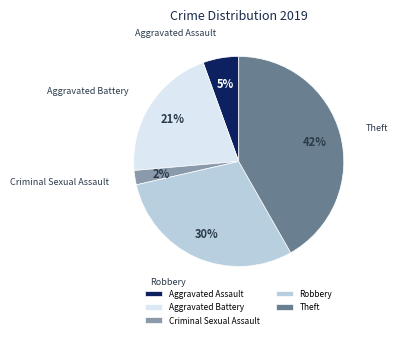

Does Robbery account for over 50% of the chart?

No